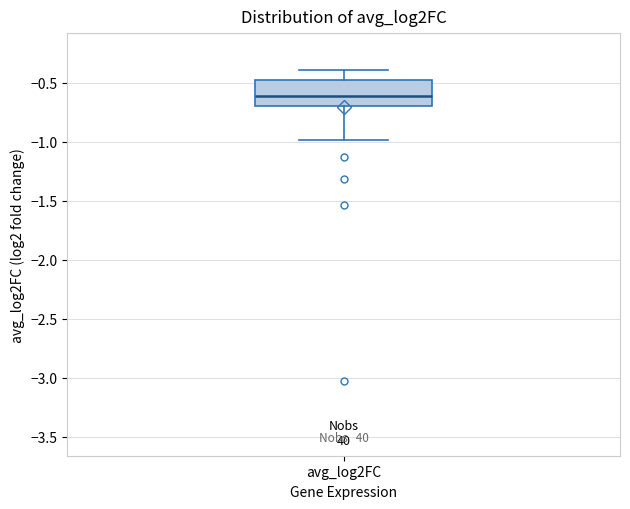

Read this box plot against the y-axis: the position of the median line, the range covered by the box, and the ends of both whiskers. The values are not printed on the chart, so give them approximately, as read against the axis.

median -0.6, box -0.7 to -0.5, whiskers -1.0 to -0.4